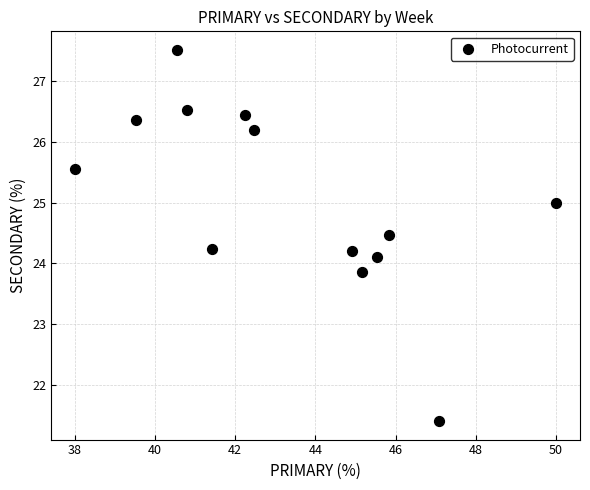

What is the range of X values (max minus min)?

12.0